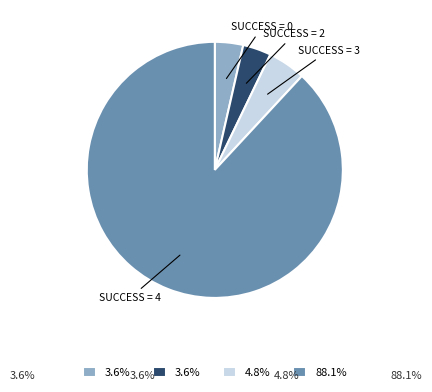

Does any single category account for the majority?

Yes